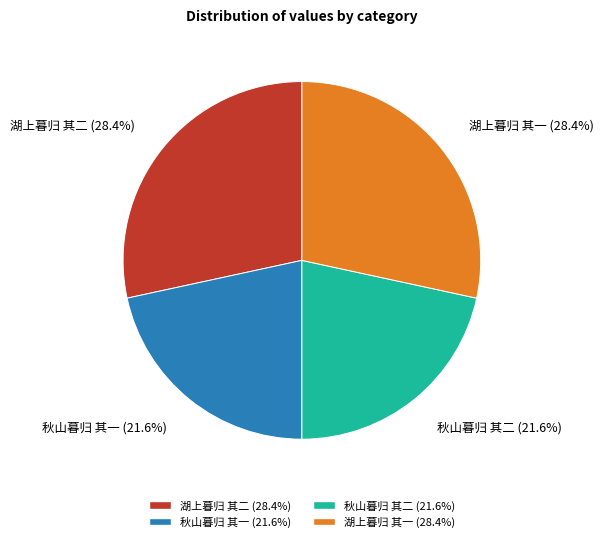

Between 湖上暮归 其二 and 秋山暮归 其二, which is larger?

湖上暮归 其二